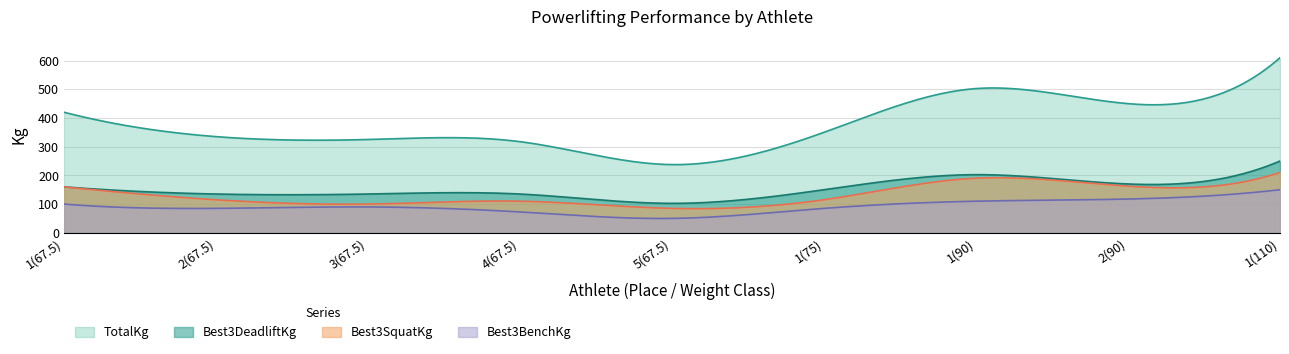

Reading right to left, extract all data points from this chart.

Best3SquatKg: 210.0	162.5	190.0	115.0	85.0	110.0	100.0	115.0	160.0
Best3BenchKg: 150.0	117.5	110.0	85.0	50.0	72.5	90.0	85.0	100.0
Best3DeadliftKg: 250.0	170.0	202.5	150.0	102.5	135.0	135.0	135.0	160.0
TotalKg: 610.0	450.0	502.5	350.0	237.5	317.5	325.0	335.0	420.0